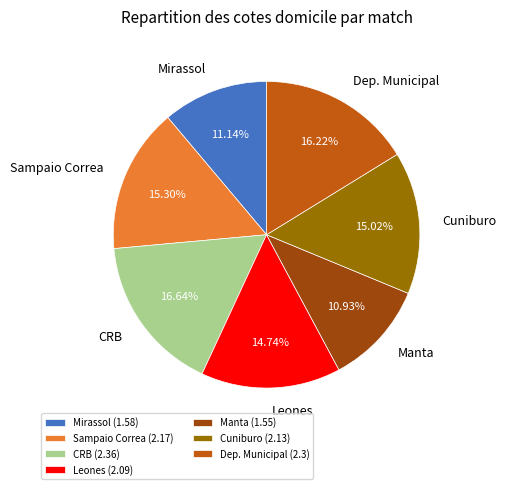

Is it true that Manta is 3% of the pie?

False